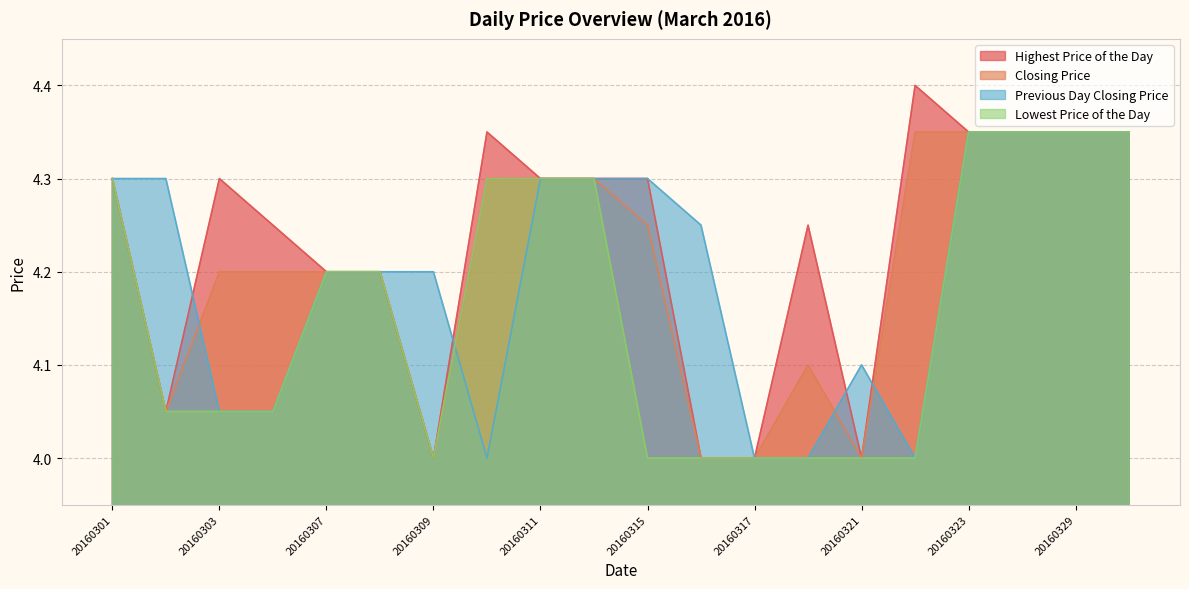

Does the chart display data point markers on the line(s)?

No